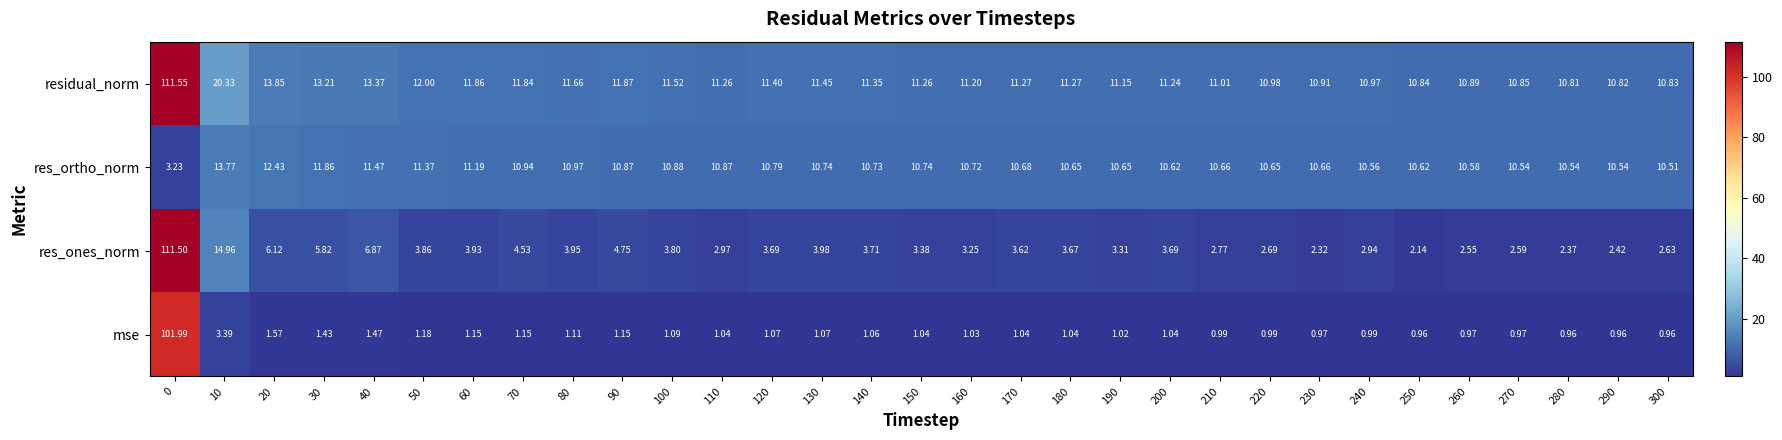

Which series has the widest spread of values?

res_ones_norm